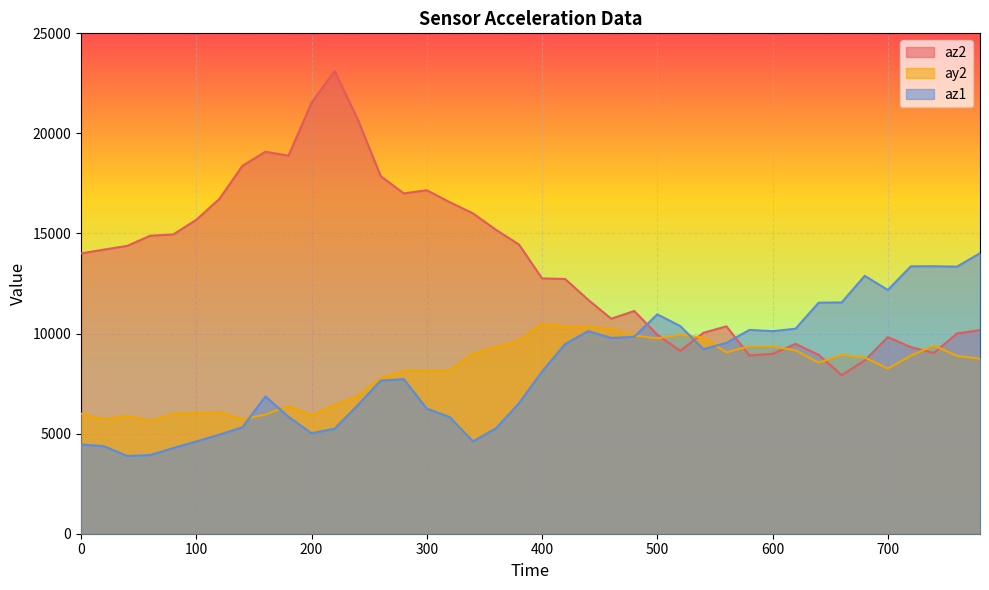

How many data points in ay2 are less than 8804?

20